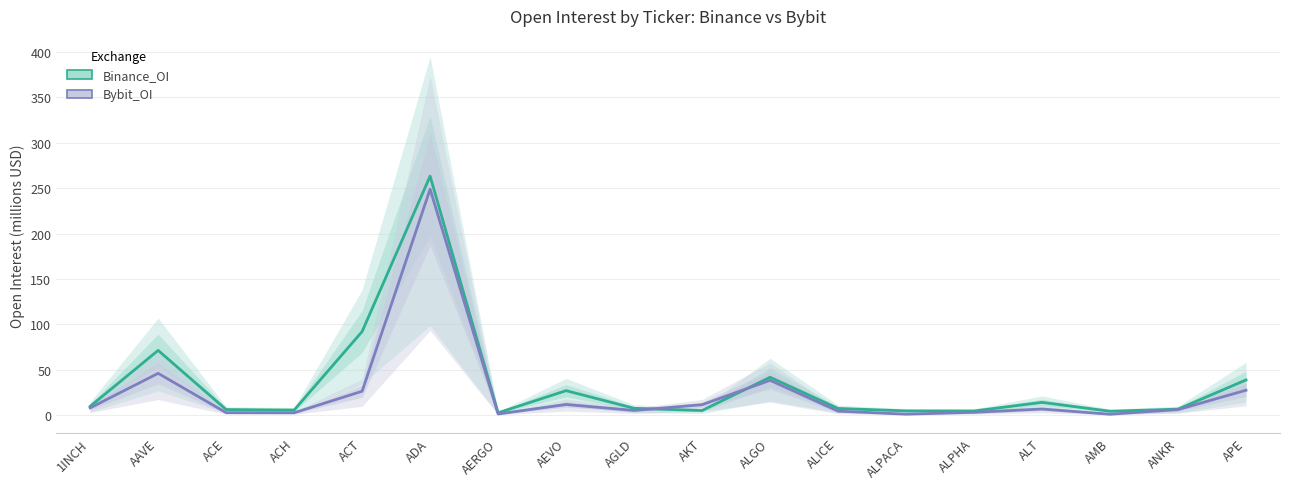

Which category has the lowest value in the Bybit_OI series?

AMB